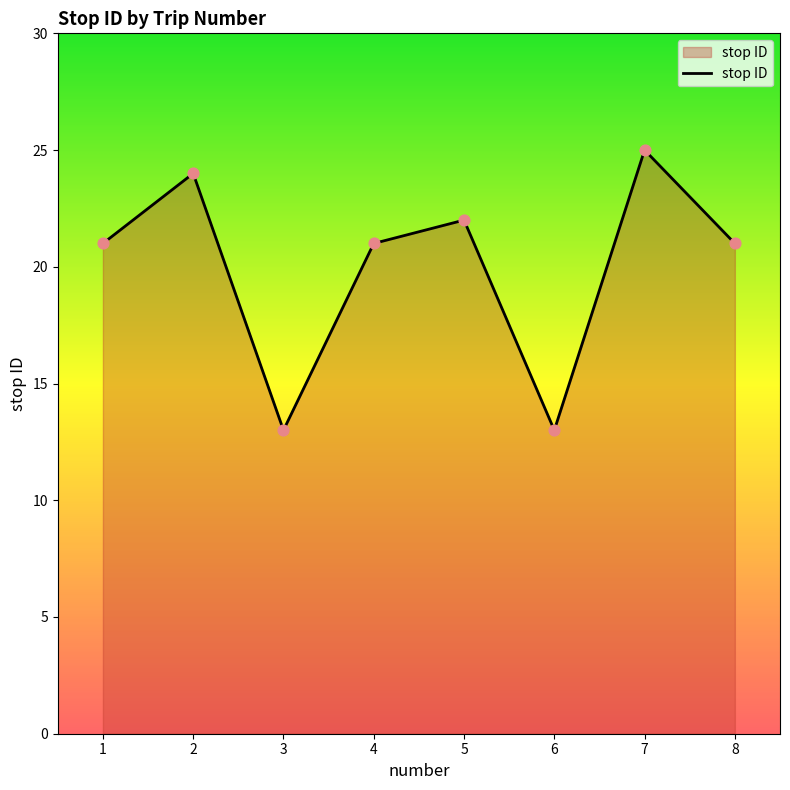

Which has a higher value, 2 or 1?

2